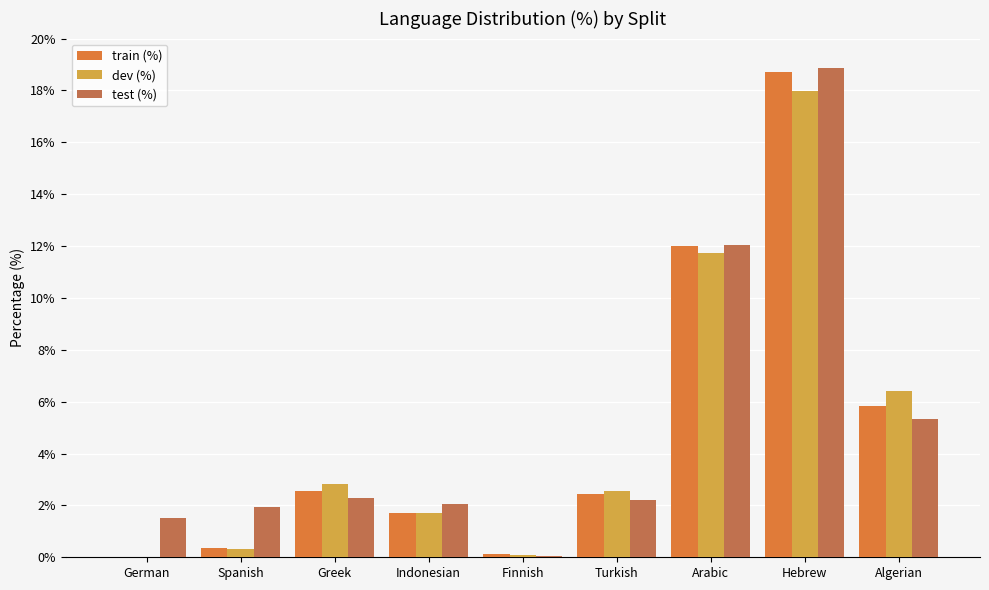

How many values in the train (%) series exceed 2?

5